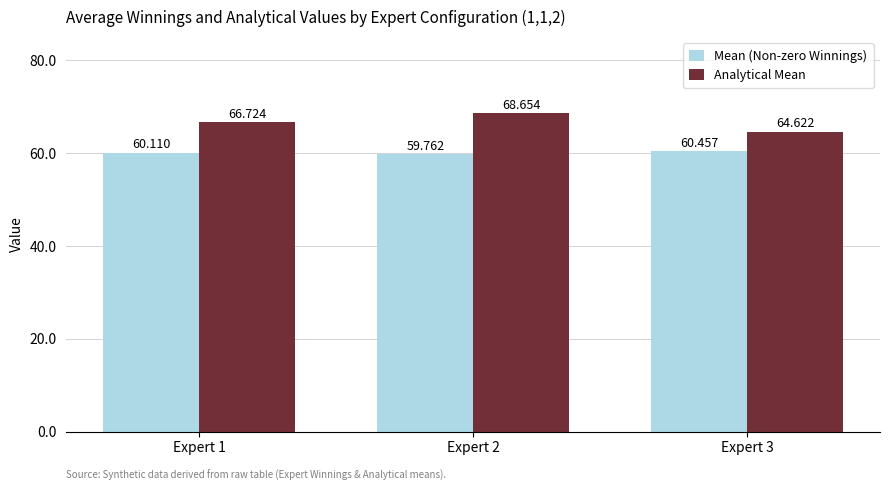

List the series in order of their overall mean, lowest first.

Mean (Non-zero Winnings), Analytical Mean